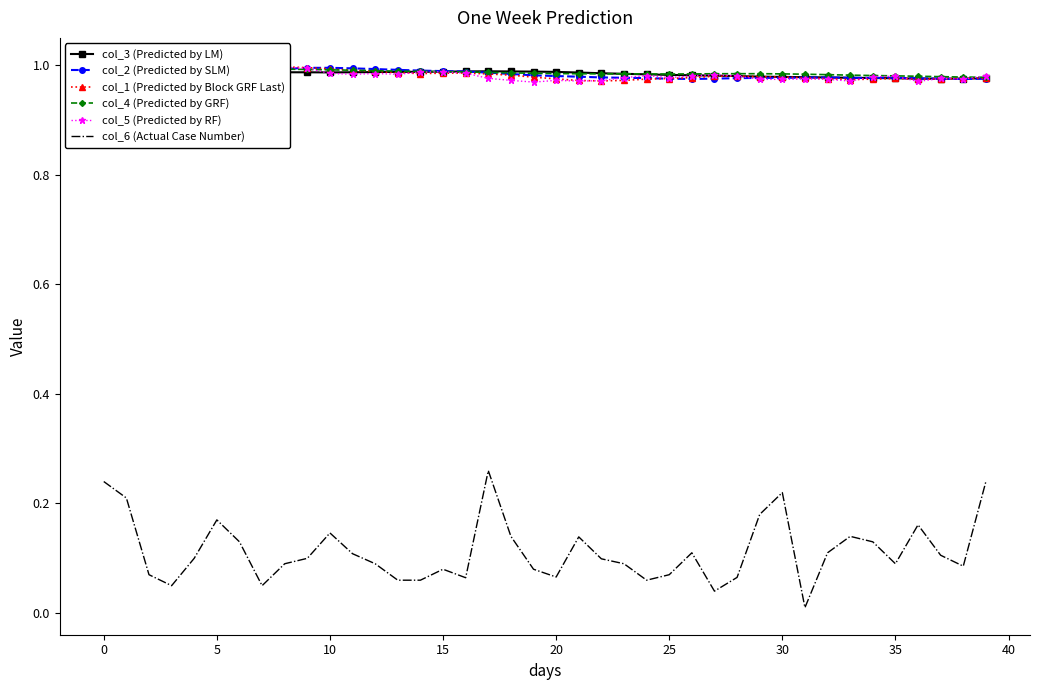

How many distinct data groups are displayed?

6